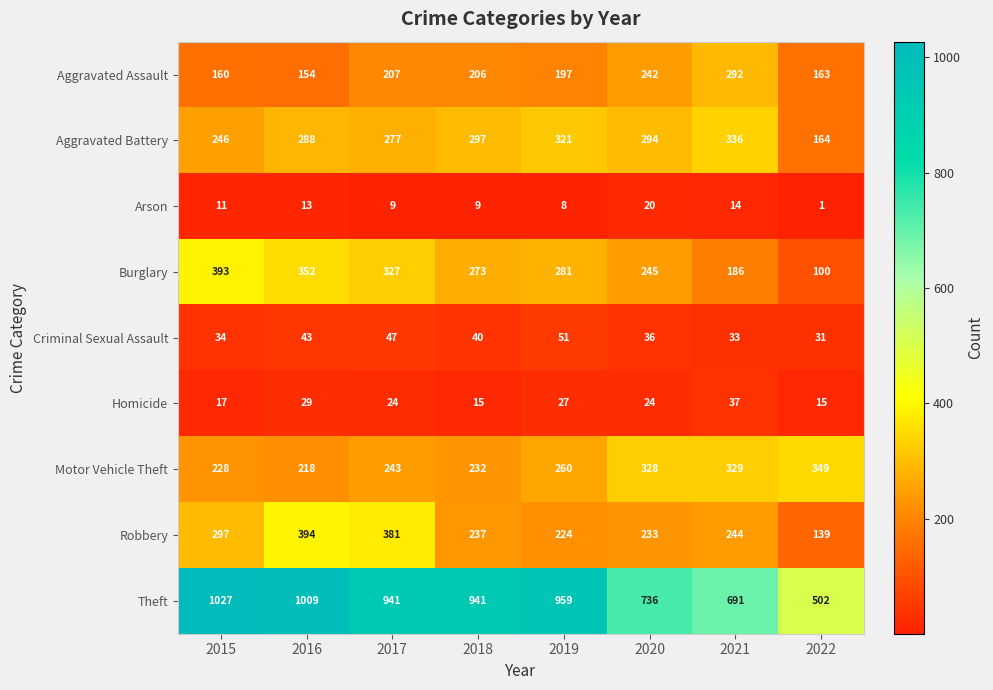

What is the sum of the Criminal Sexual Assault values at 2020 and 2021?

69